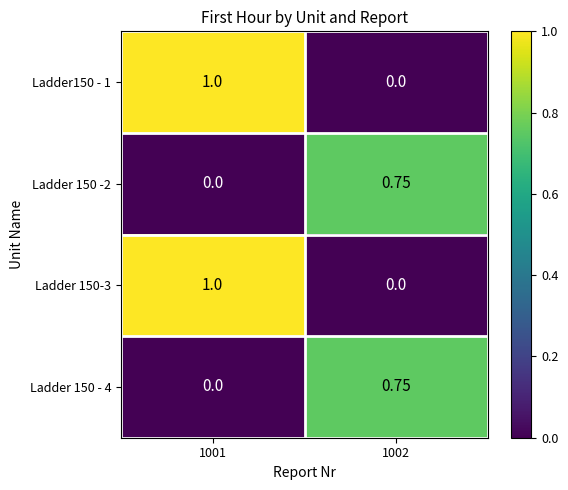

What is the total value across all series at 1001?

2.0